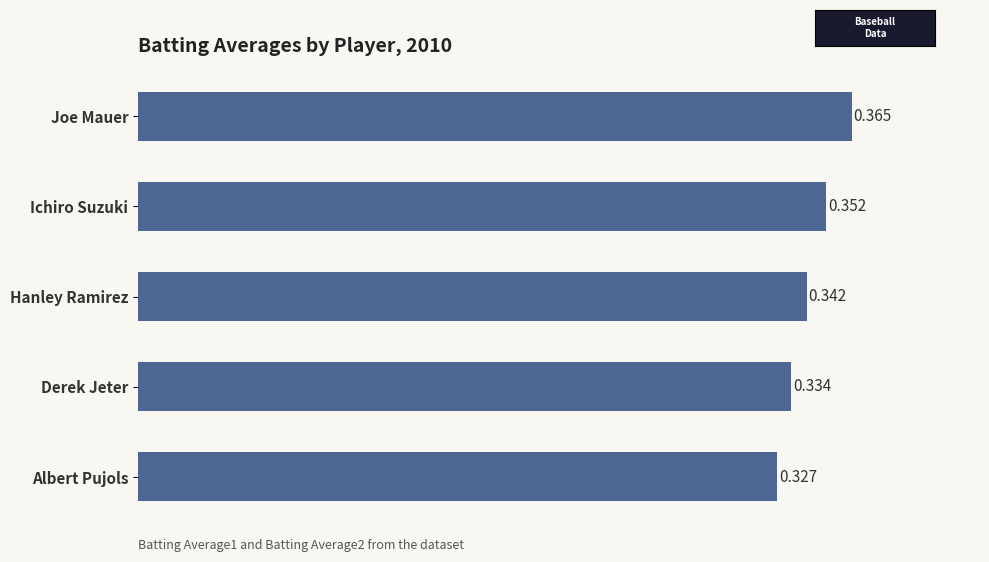

What is the label of the 3rd bar from the bottom?

Hanley Ramirez